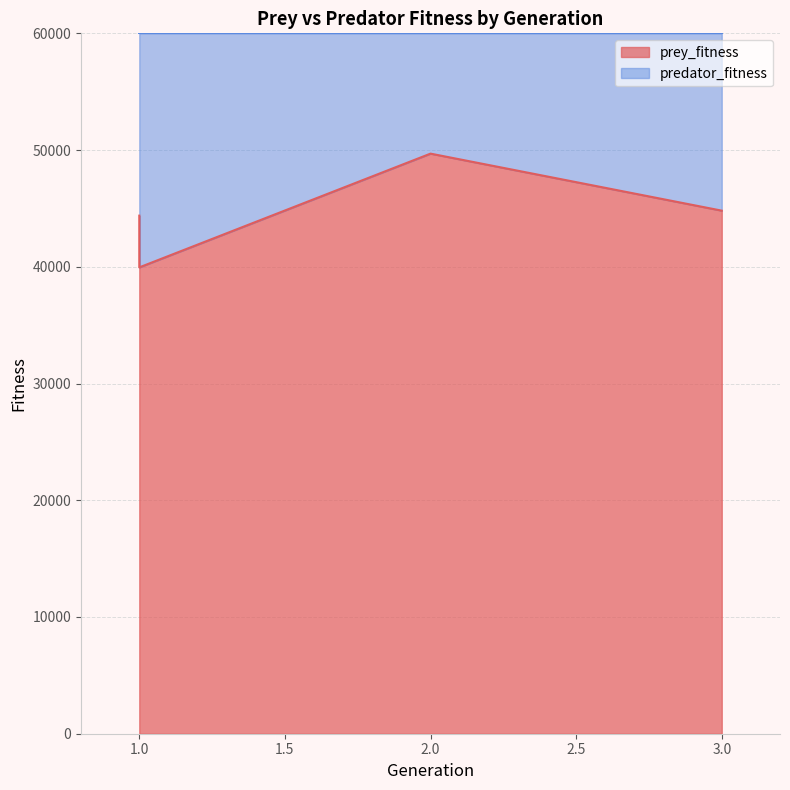

Reading left to right, what are all the values shown in this chart?

44382	39949	49695	44810